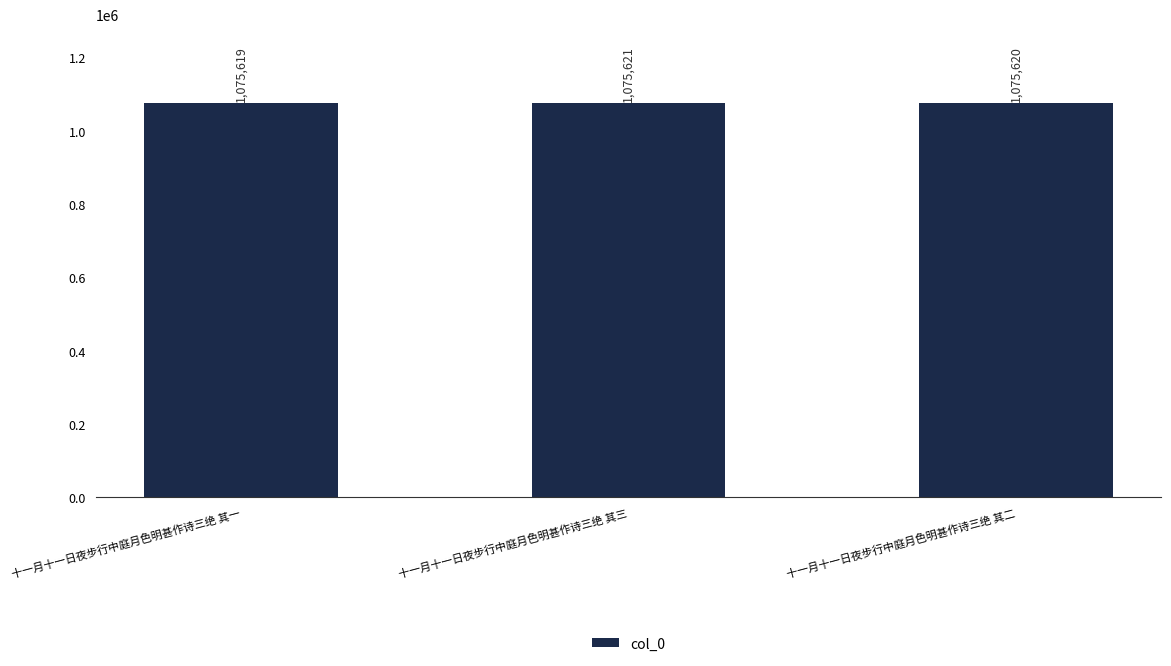

True or false: the data shows 1877439 at 十一月十一日夜步行中庭月色明甚作诗三绝 其一.

False